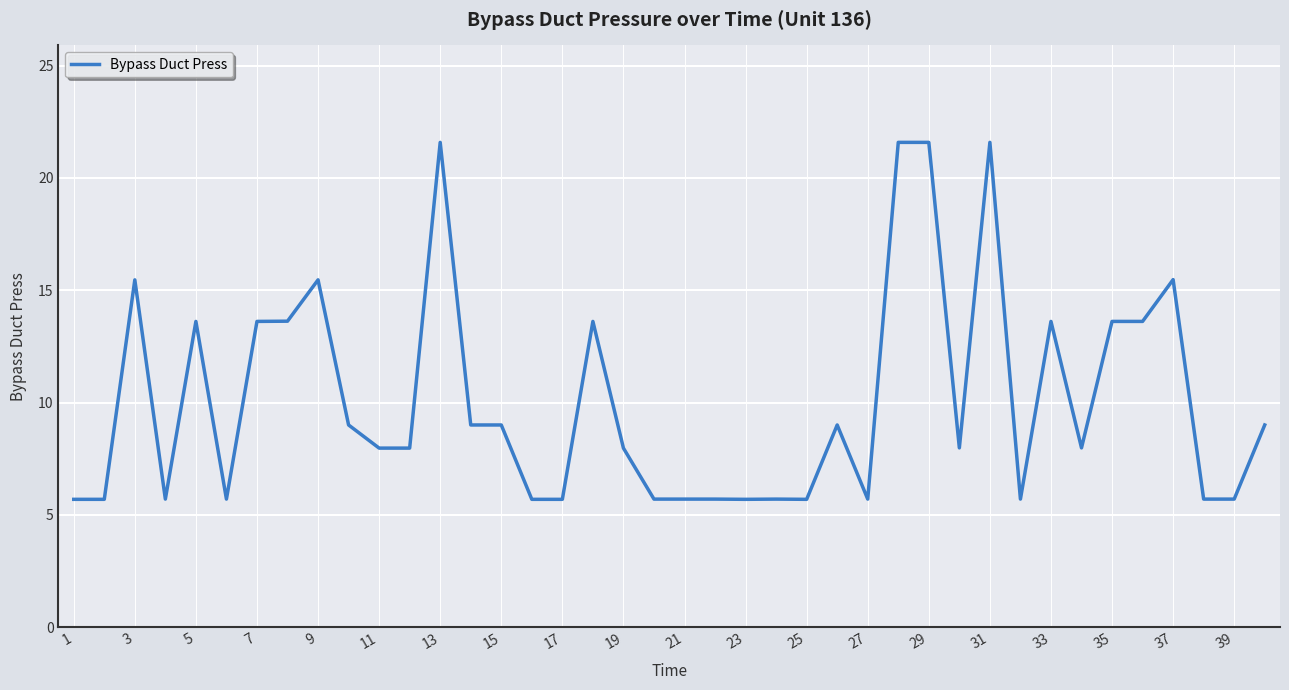

What is the difference between the maximum and minimum values?

15.9